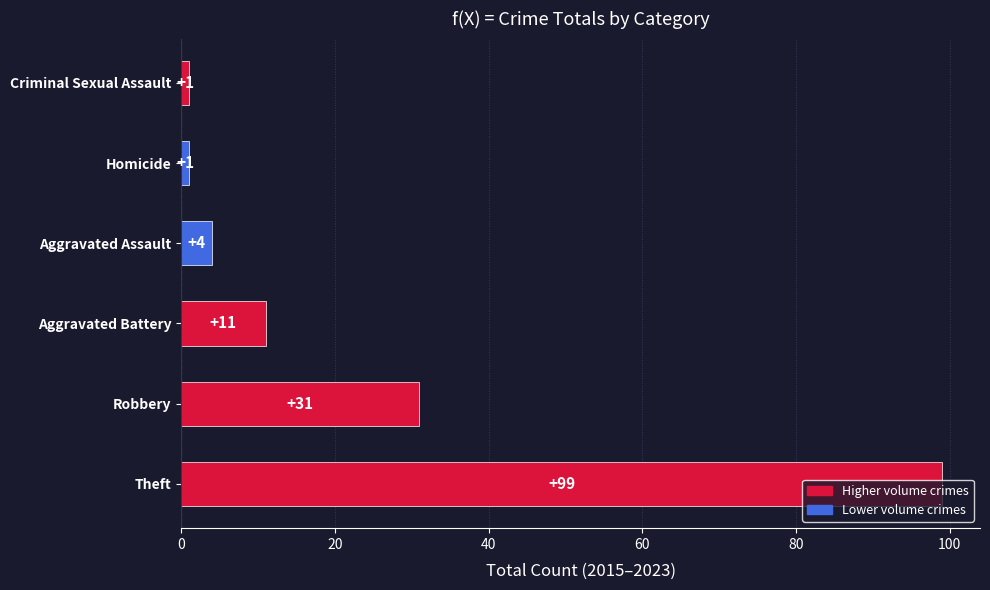

Where is the data nearest to the value 50?

Robbery